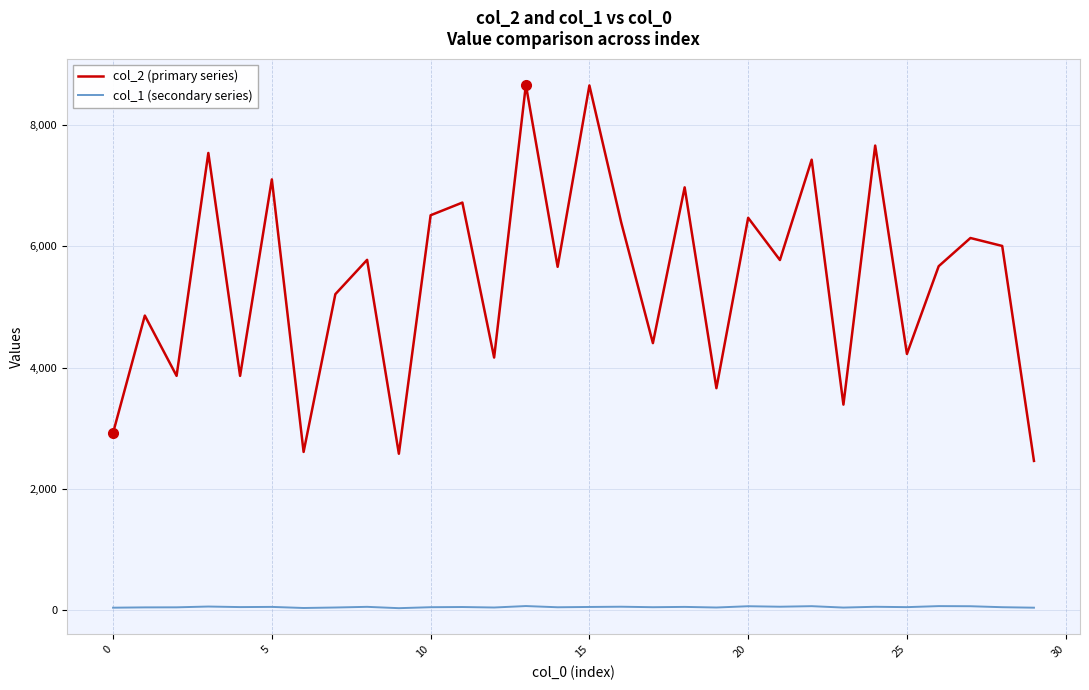

Which series has the largest range (max minus min)?

col_2 (primary series)